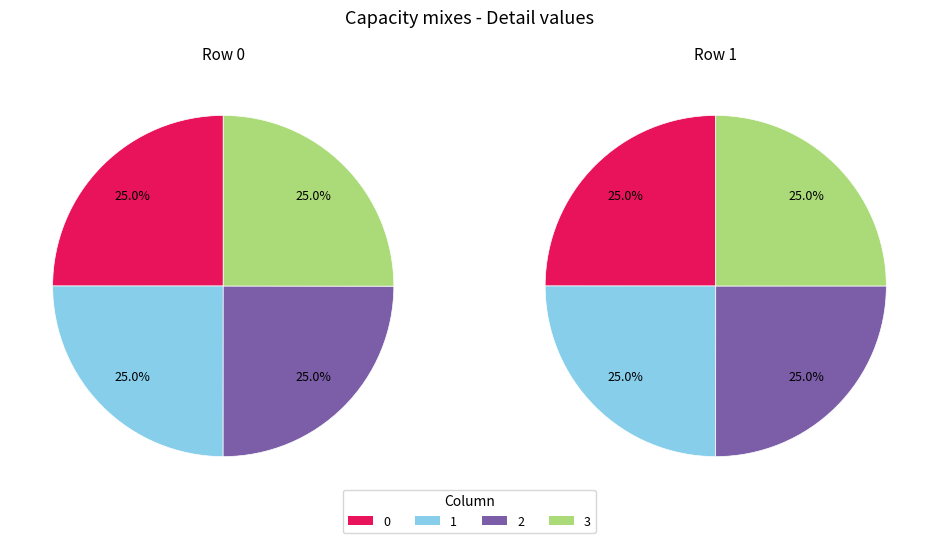

To the nearest percent, what percentage of the pie is Row 0?

50%